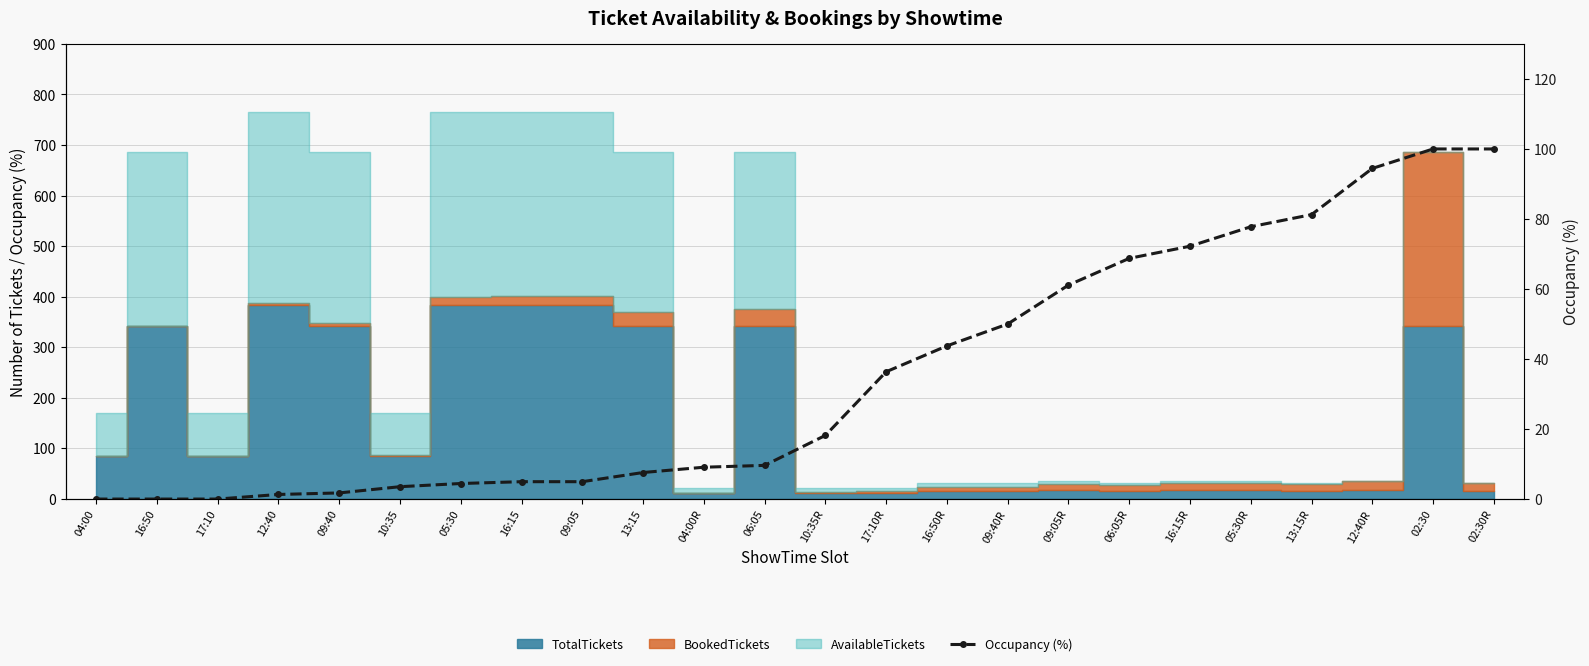

What is the label of the 16th point from the right?

09:05